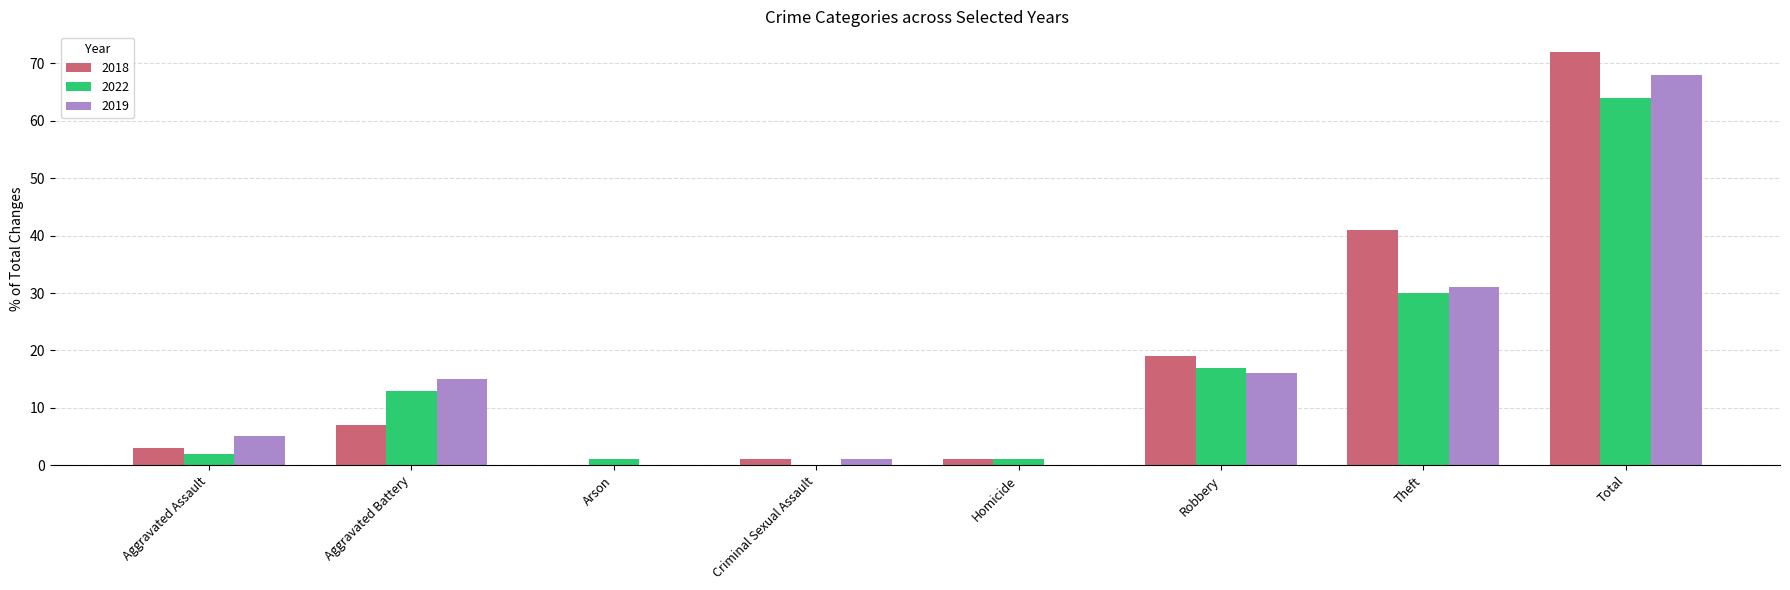

At which label does 2022 reach its peak?

Total